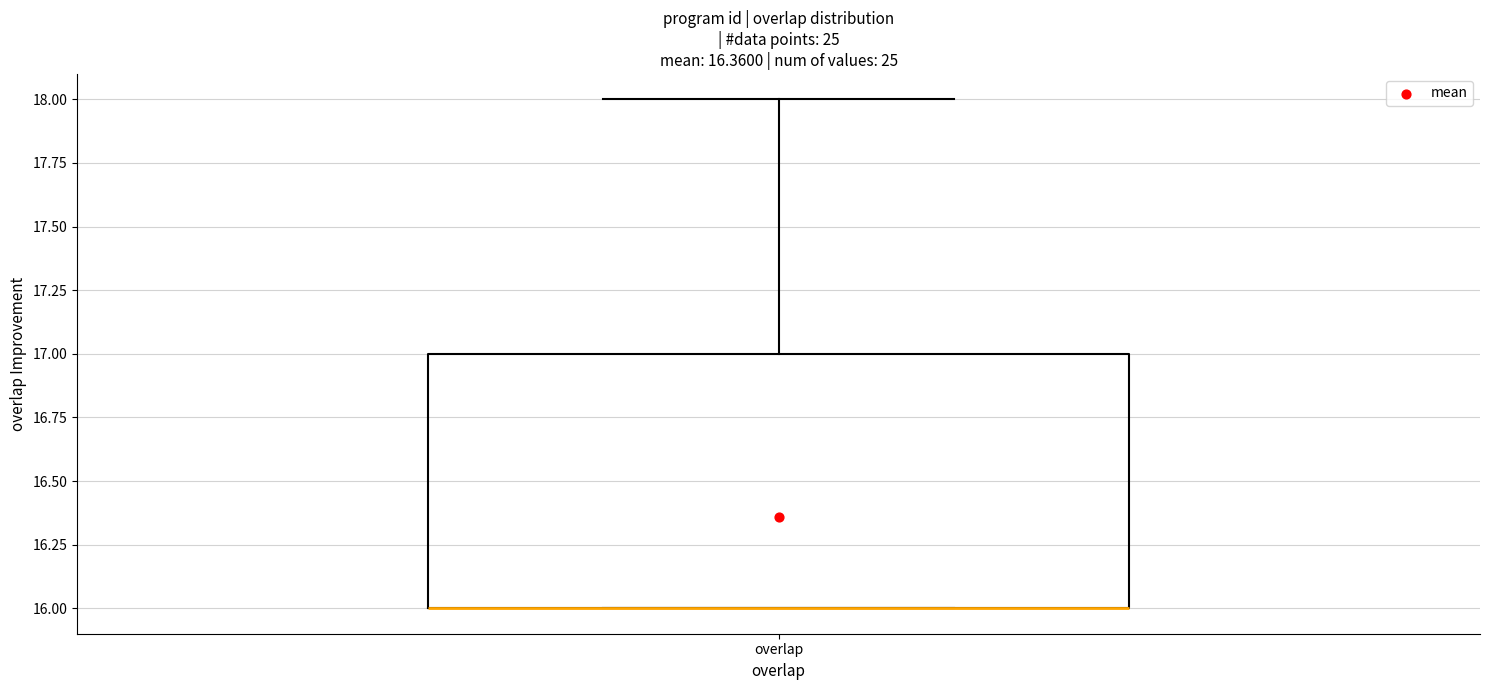

Read this box plot against the y-axis: the position of the median line, the range covered by the box, and the ends of both whiskers. The values are not printed on the chart, so give them approximately, as read against the axis.

median 16 (drawn on the box's lower edge), box 16 to 17, whiskers 16 to 18